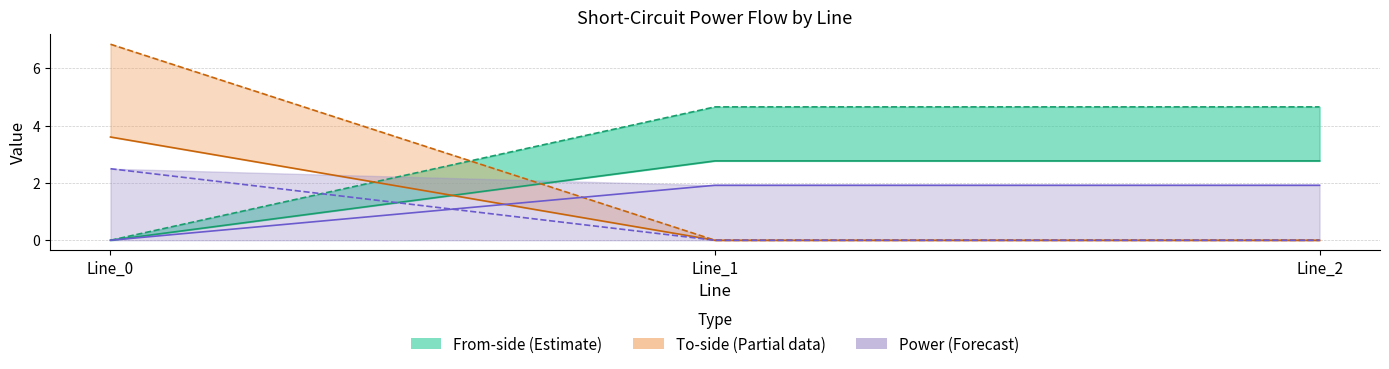

The pf_skss_from_mw series shows 1.9 at Line_2. True or false?

True